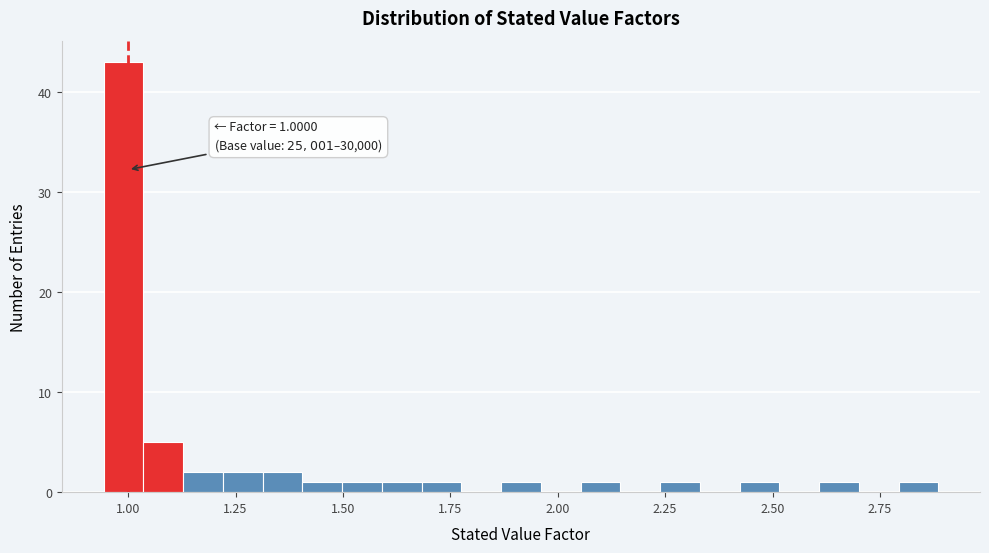

Around what value on the x-axis is the tallest bar? Give the approximate position of its centre, as read against the axis.

1.00